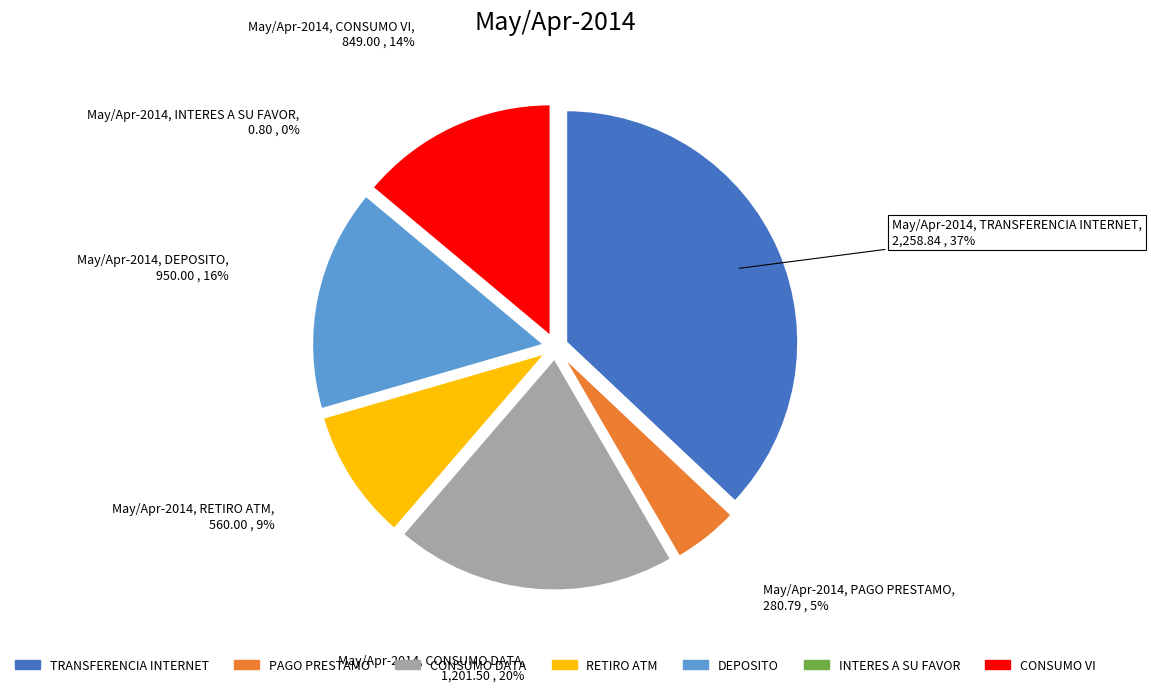

Rank the categories by value from lowest to highest.

INTERES A SU FAVOR, PAGO PRESTAMO, RETIRO ATM, CONSUMO VI, DEPOSITO, CONSUMO DATA, TRANSFERENCIA INTERNET